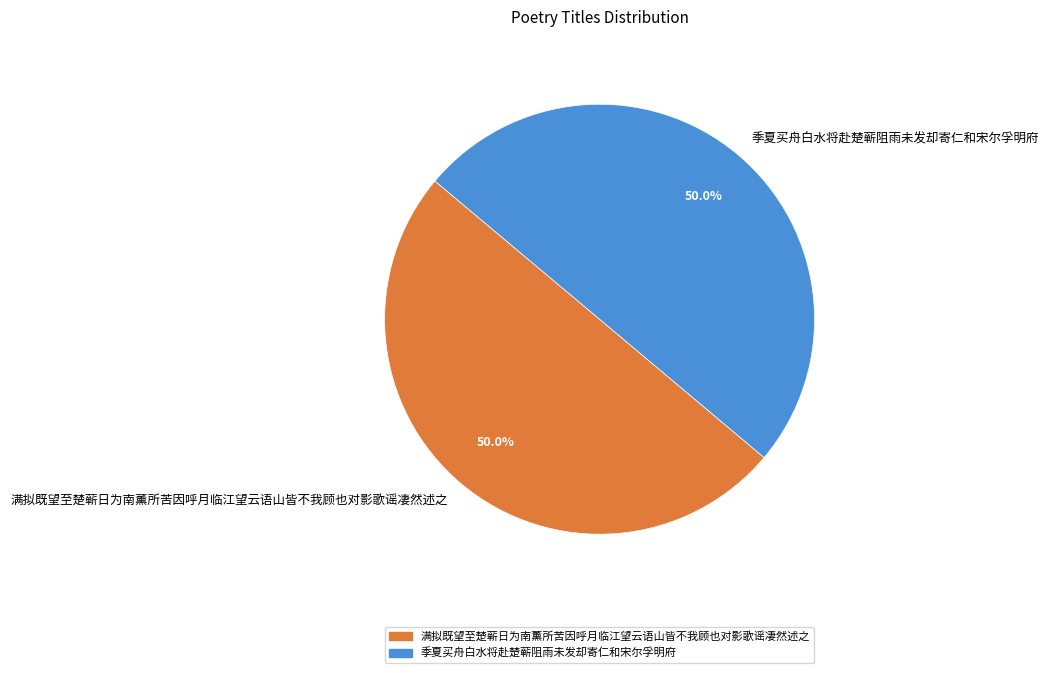

To the nearest percent, what is the average slice percentage?

50%